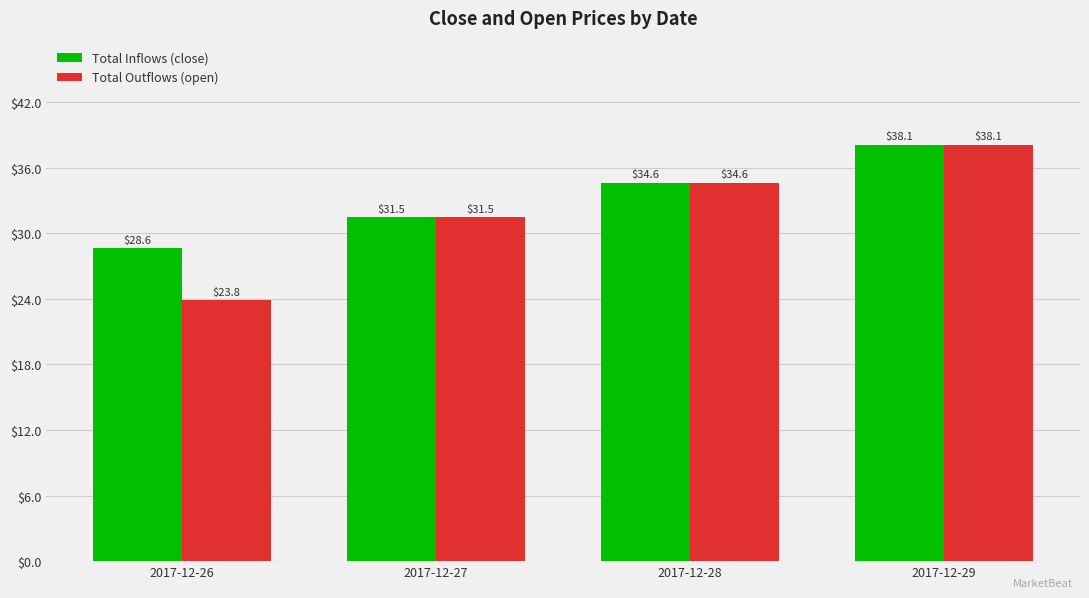

The Total Outflows (open) series shows 12.8 at 2017-12-27. True or false?

False